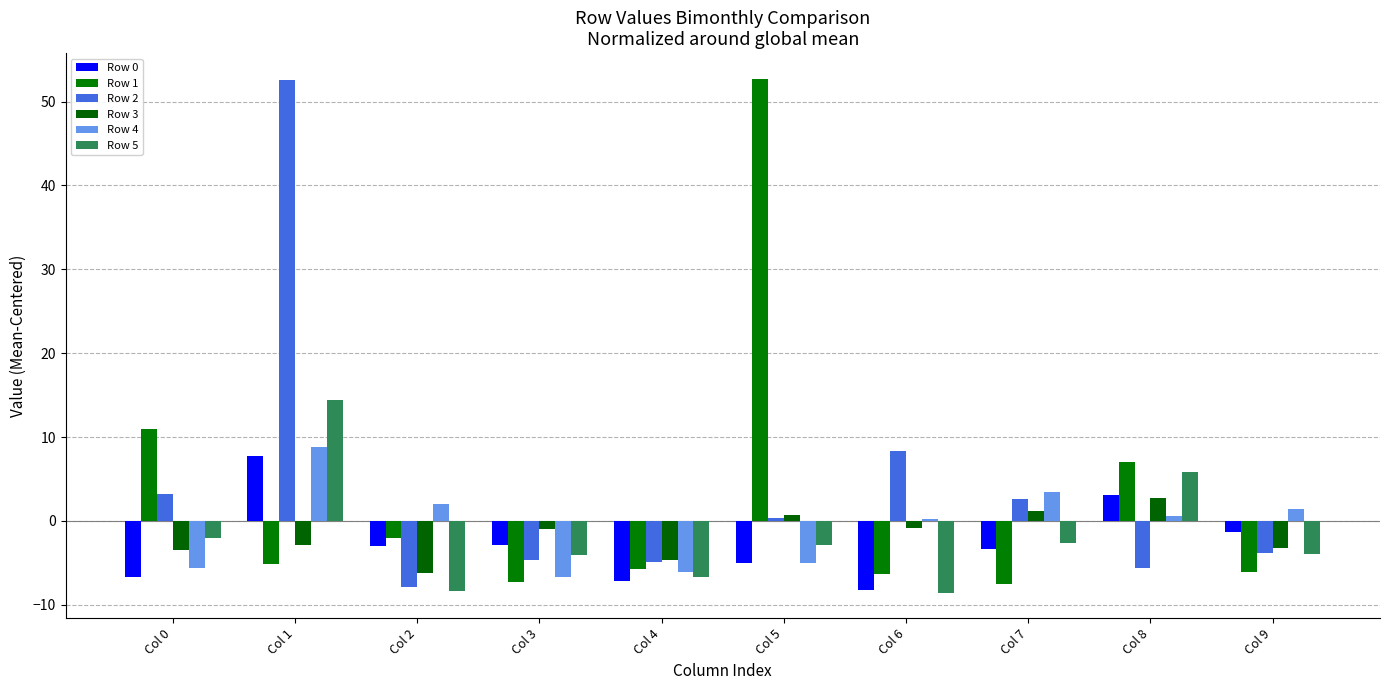

At how many categories does at least one series exceed 18?

2